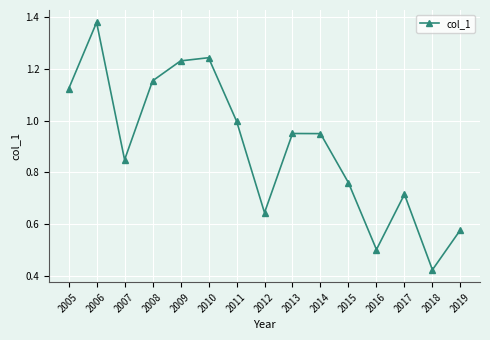

Between 2007 and 2019, which is larger?

2007